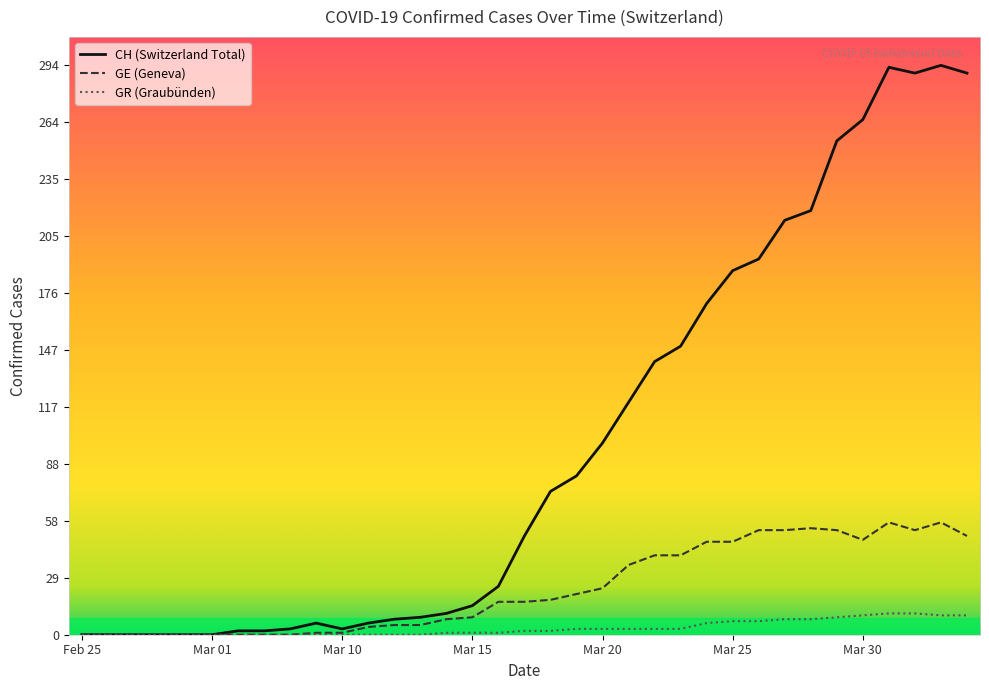

Which series has the largest range (max minus min)?

CH (Switzerland Total)